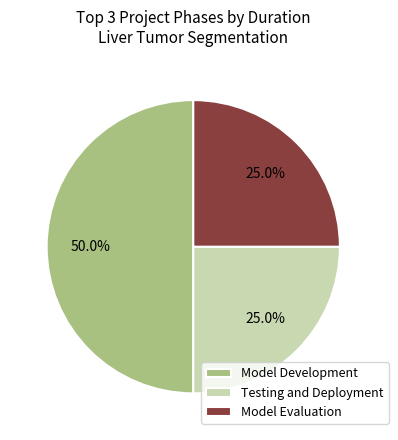

What percentage is the Model Development slice, to the nearest percent?

50%